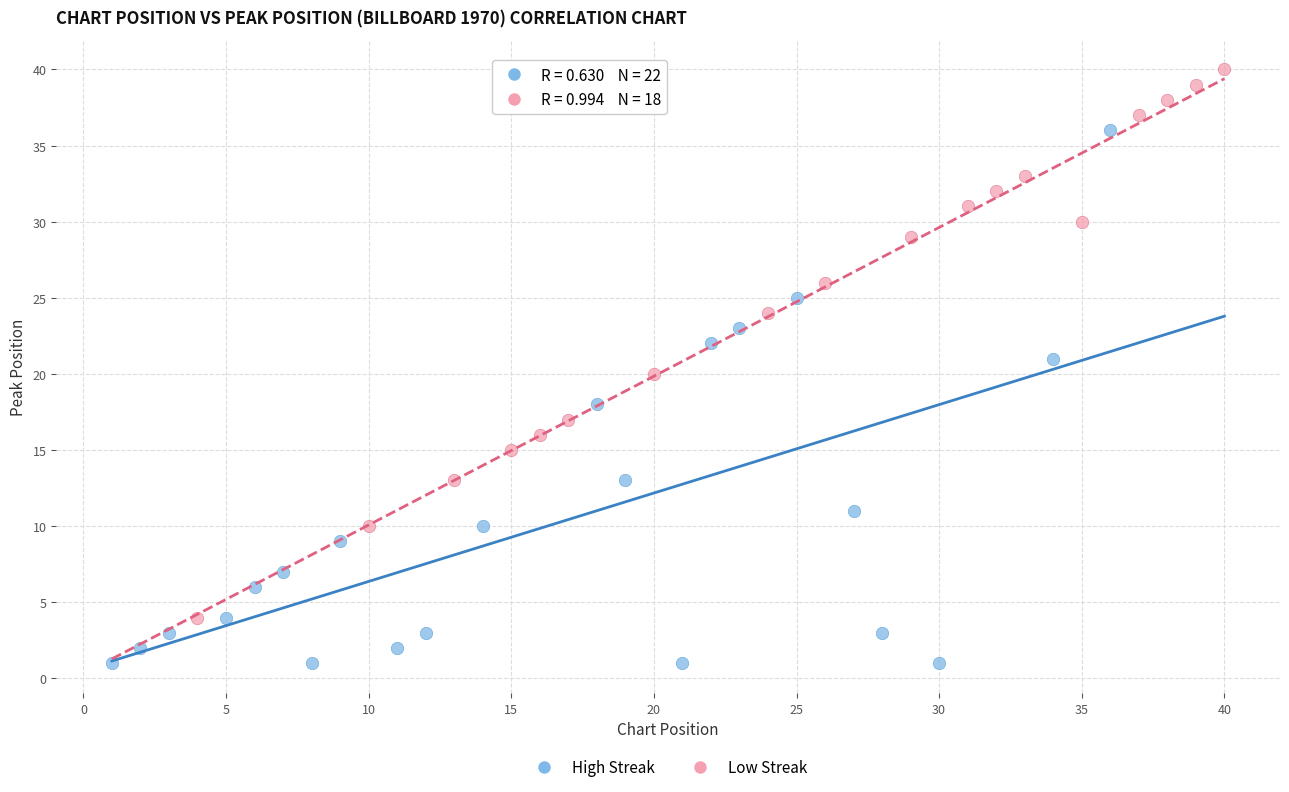

Which series contains the highest Y value?

Low Streak